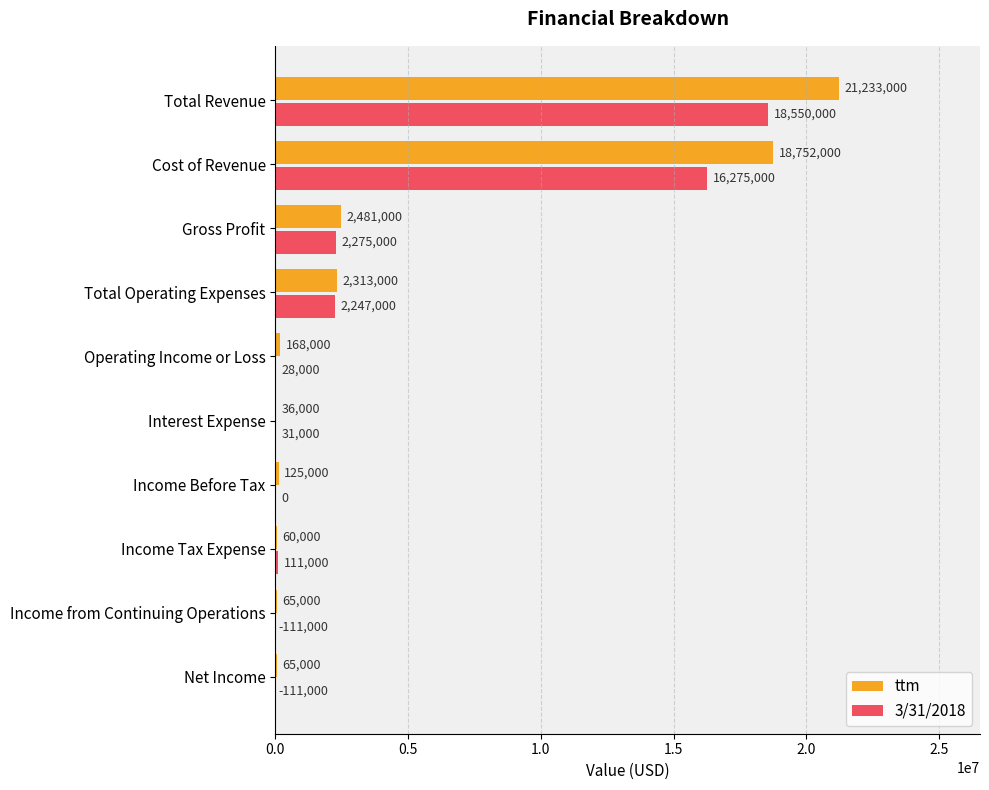

The value of 3/31/2018 at Cost of Revenue is 11279896. True or false?

False